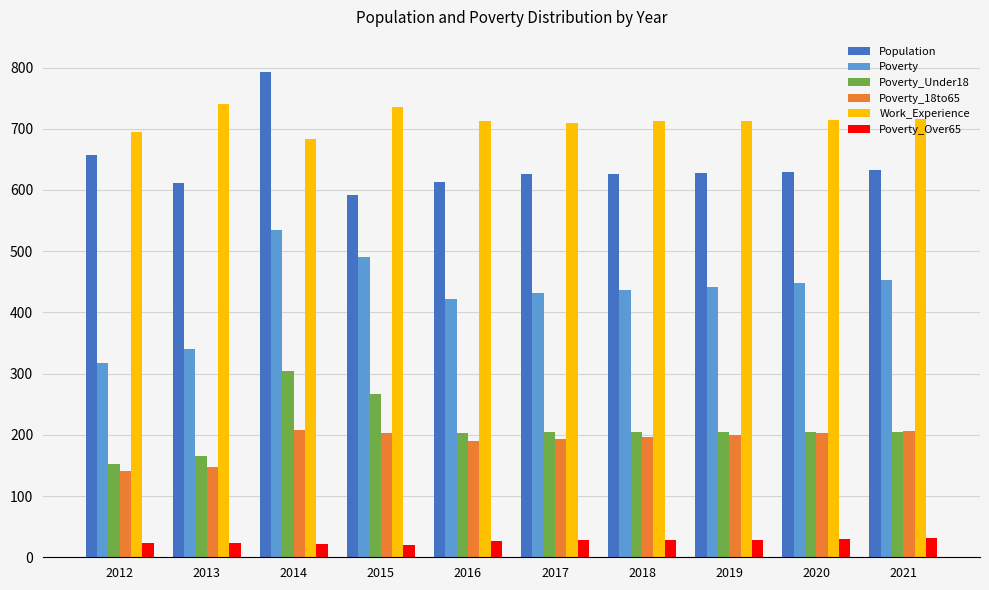

True or false: Work_Experience has a value of 1196 at 2012.

False